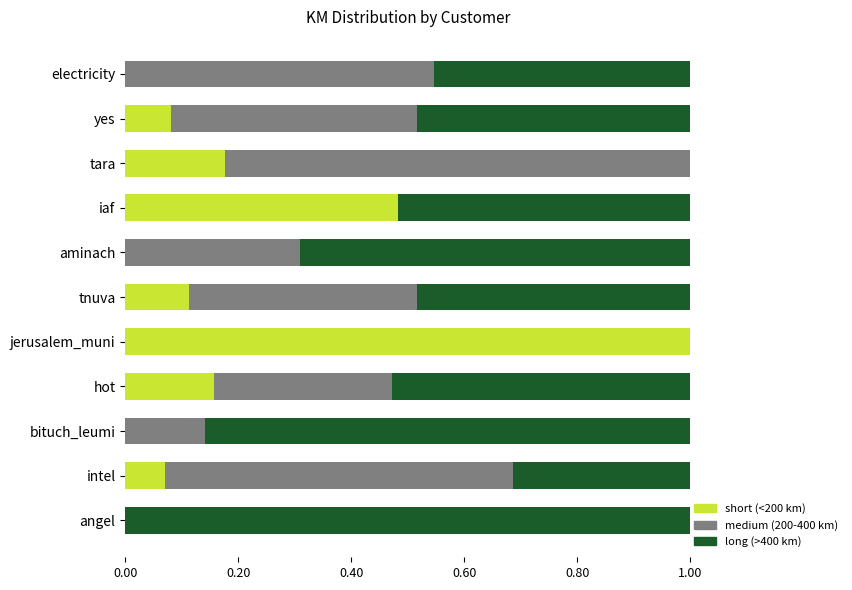

Which category has the highest value in the short (<200 km) series?

jerusalem_muni